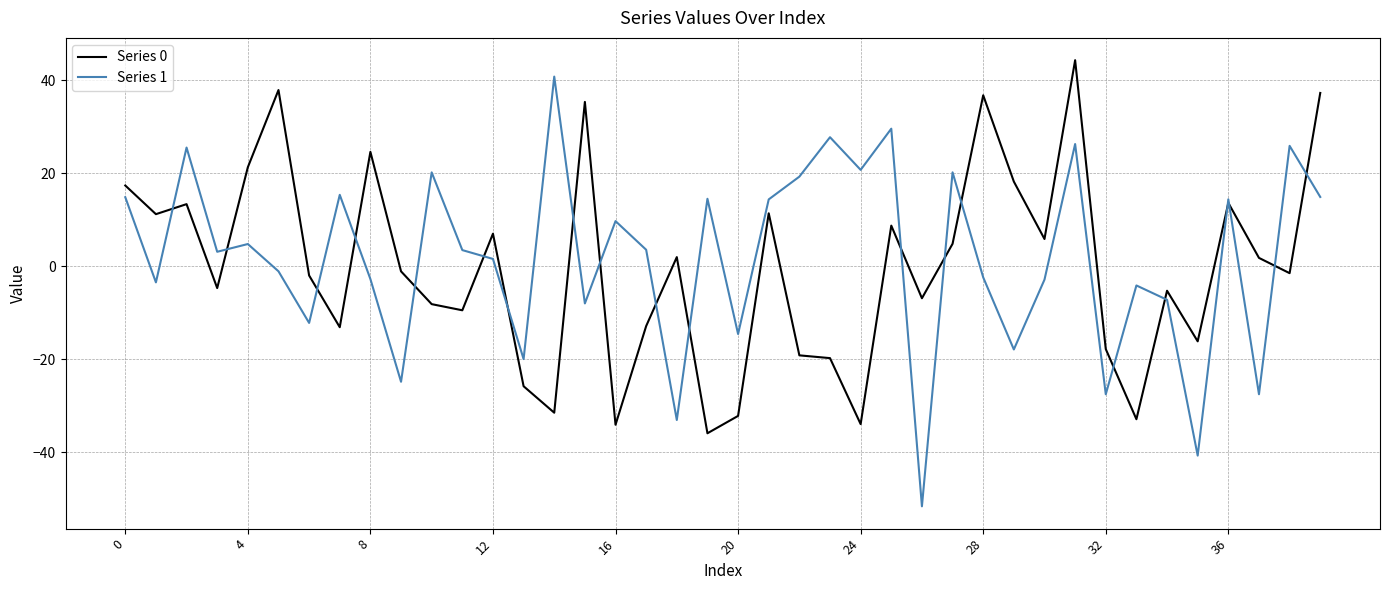

List the series in order of their peak value, highest first.

Series 0, Series 1